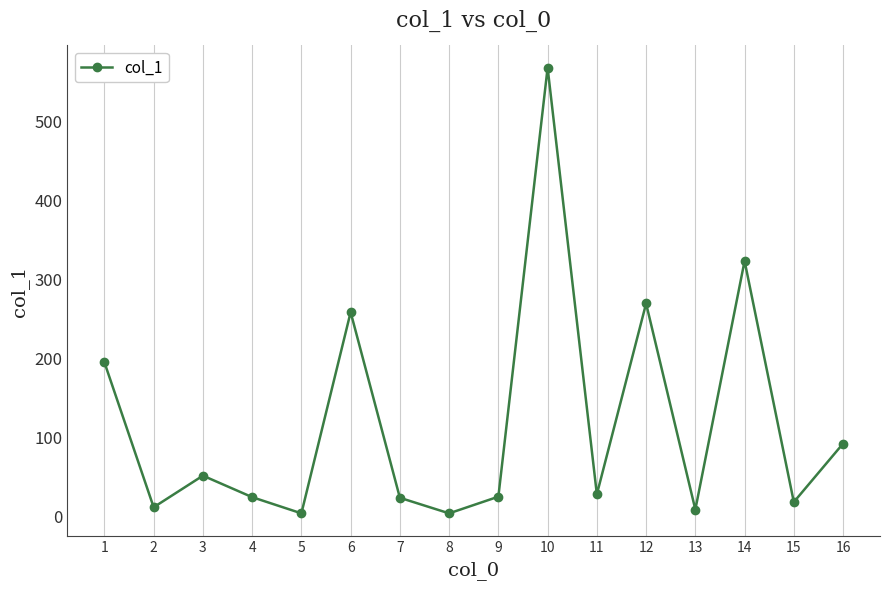

Between 15 and 10, which is larger?

10